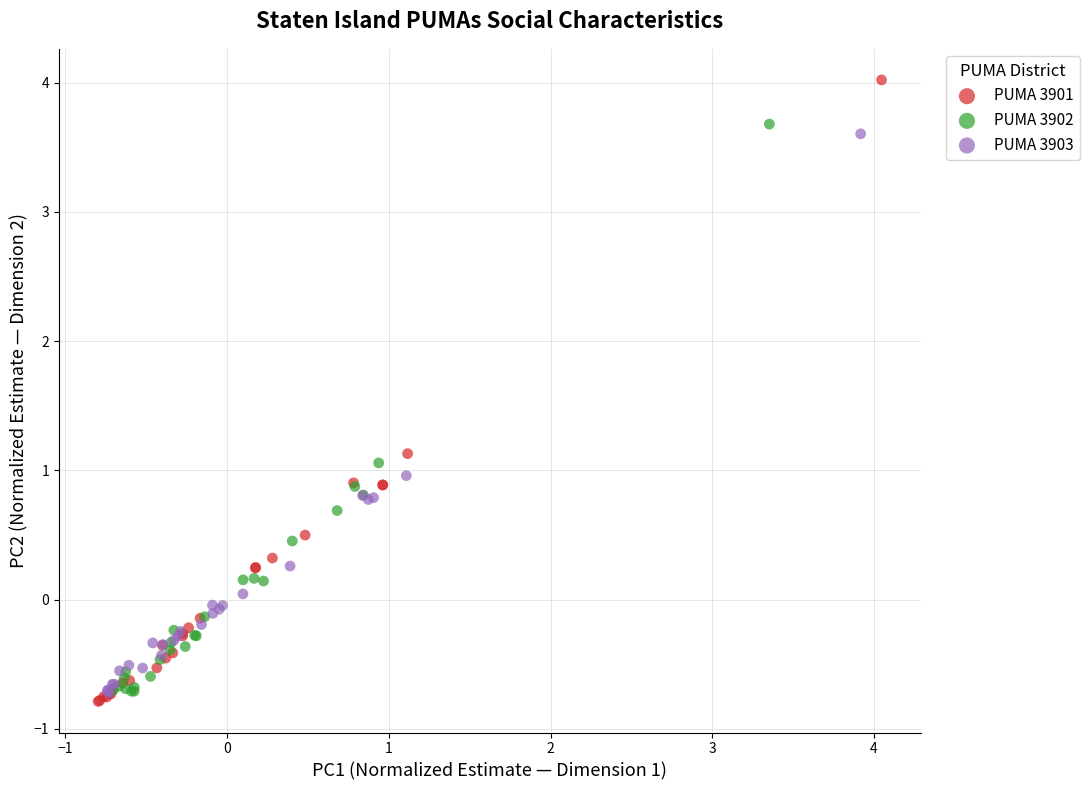

Which series has the widest spread of Y values?

PUMA 3901